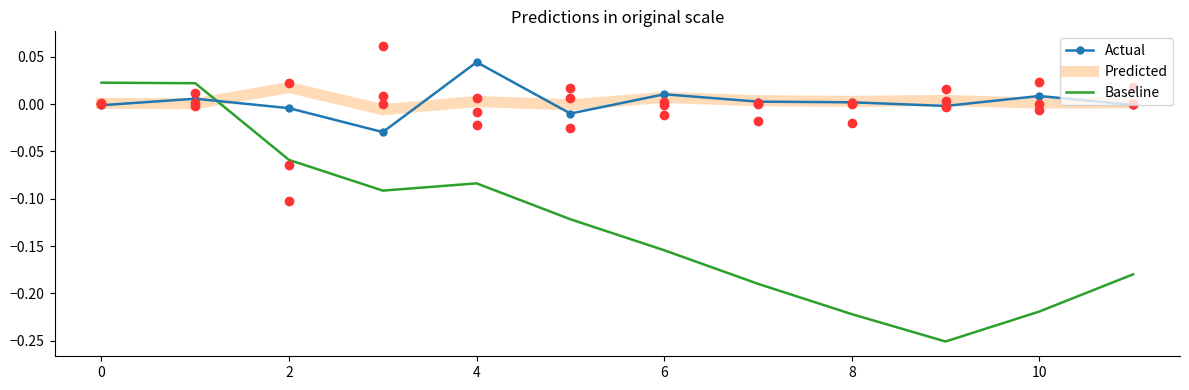

Which series reaches the maximum Y coordinate?

Actual